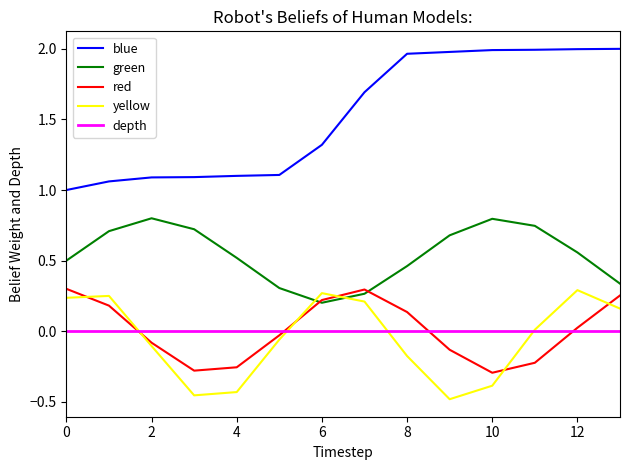

Which series has the widest spread of values?

blue